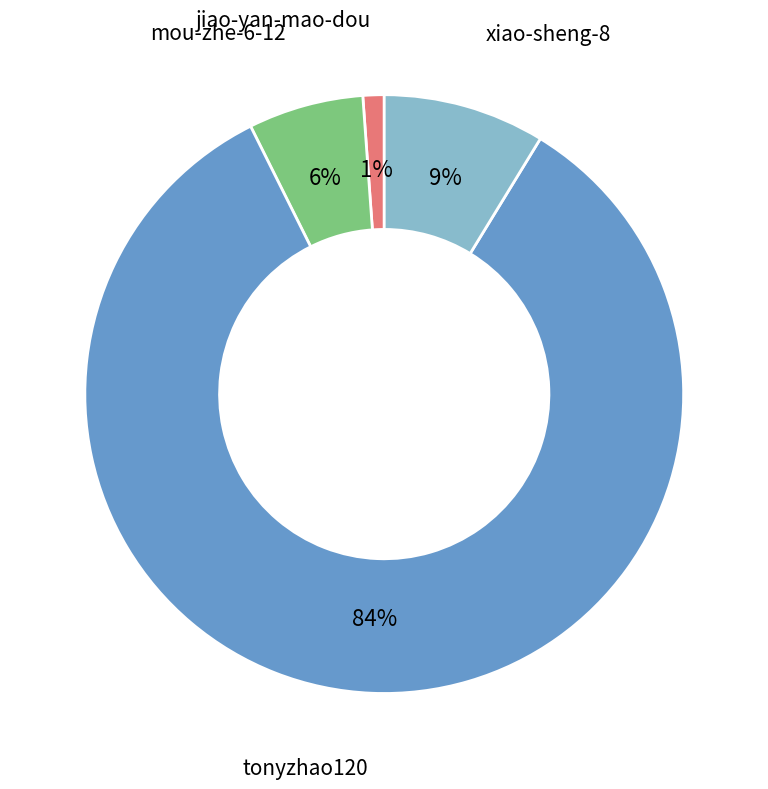

Is there any slice that represents more than half of the pie?

Yes